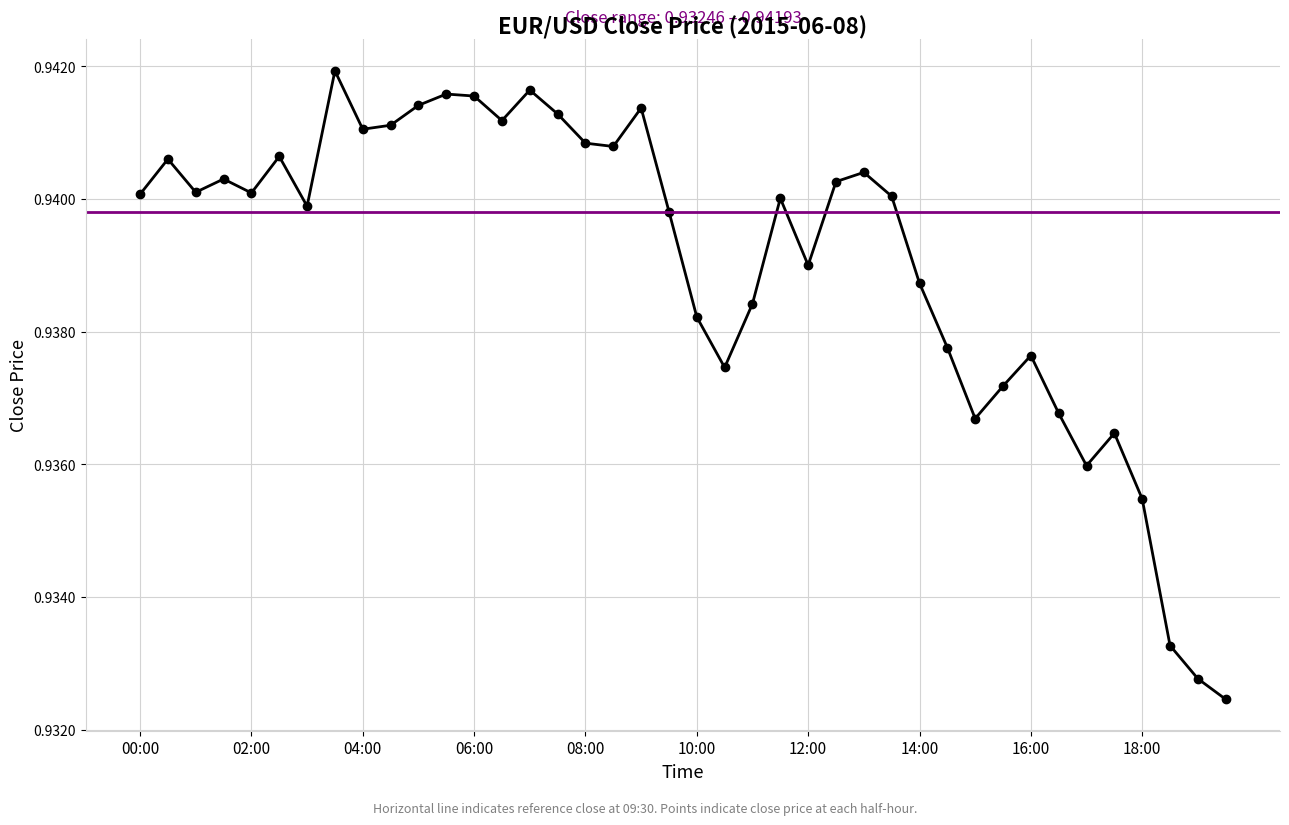

What is the label of the 22nd point from the right?

09:00